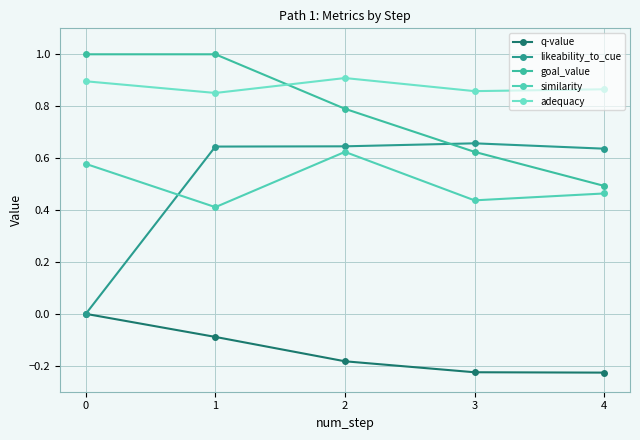

True or false: similarity has more than 2 interior local peaks.

False